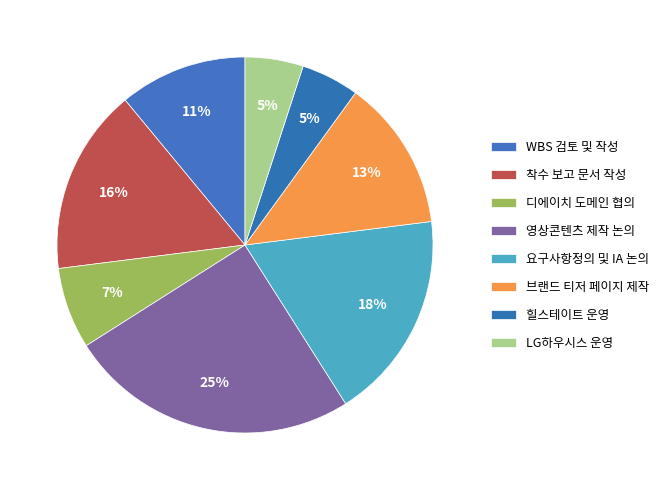

Which slice is the largest?

영상콘텐츠 제작 논의